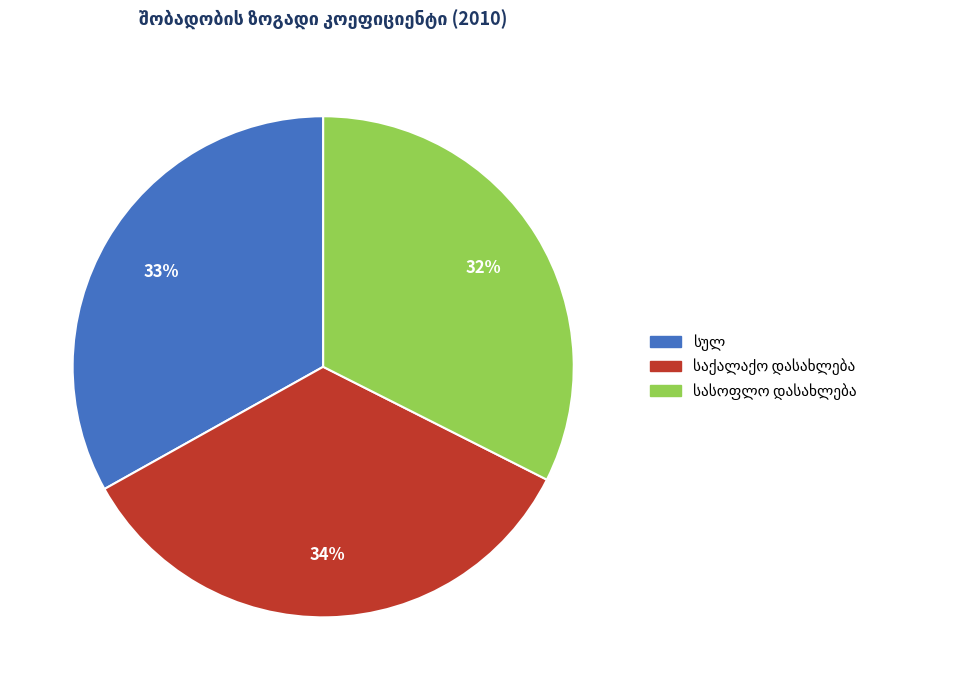

Is there a majority slice in this chart?

No